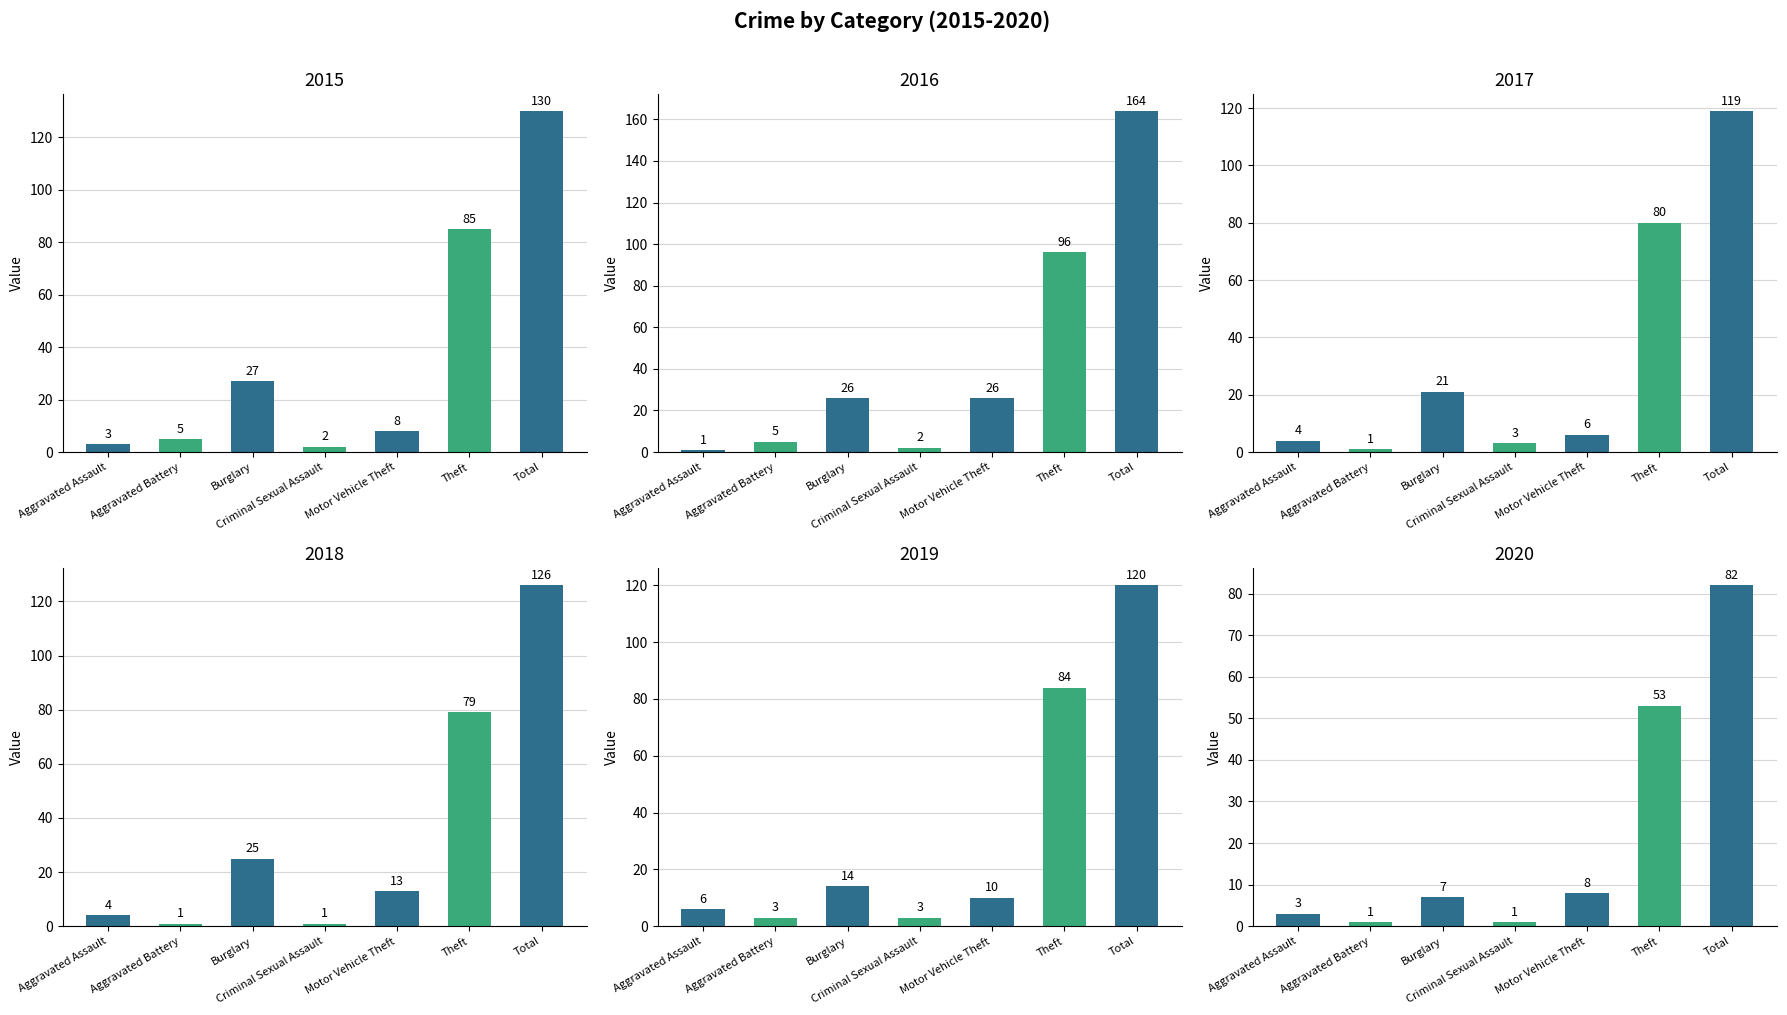

What is the maximum value shown in the chart?

164